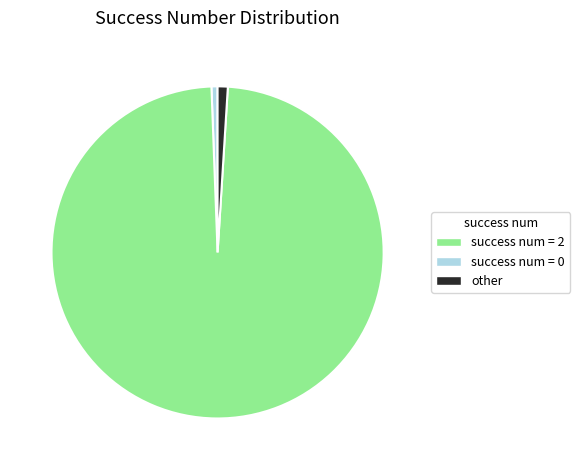

Is there any slice that represents more than half of the pie?

Yes